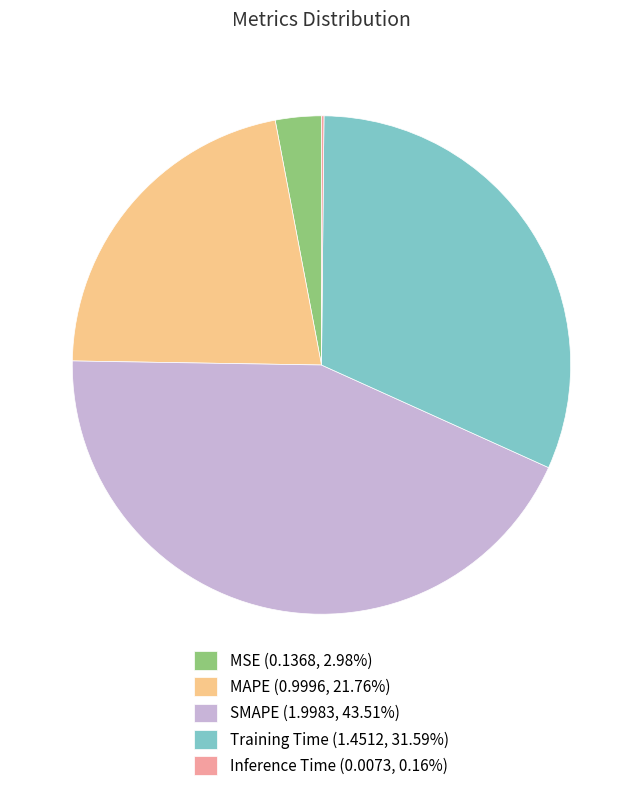

Between MAPE and MSE, which is larger?

MAPE